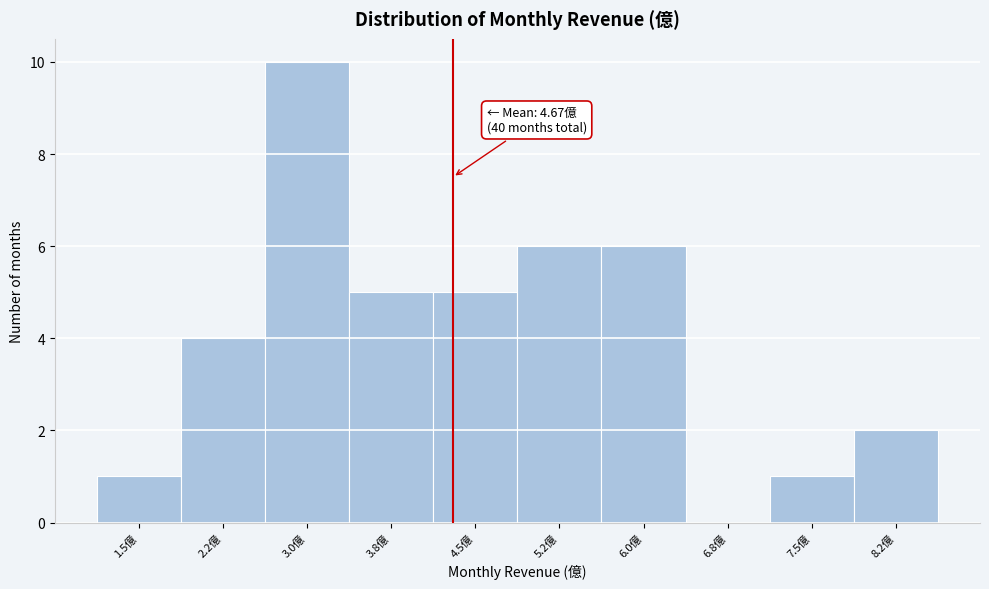

Reading right to left, what are all the values shown in this chart?

8.2億=2	7.5億=1	6.8億=0	6.0億=6	5.2億=6	4.5億=5	3.8億=5	3.0億=10	2.2億=4	1.5億=1